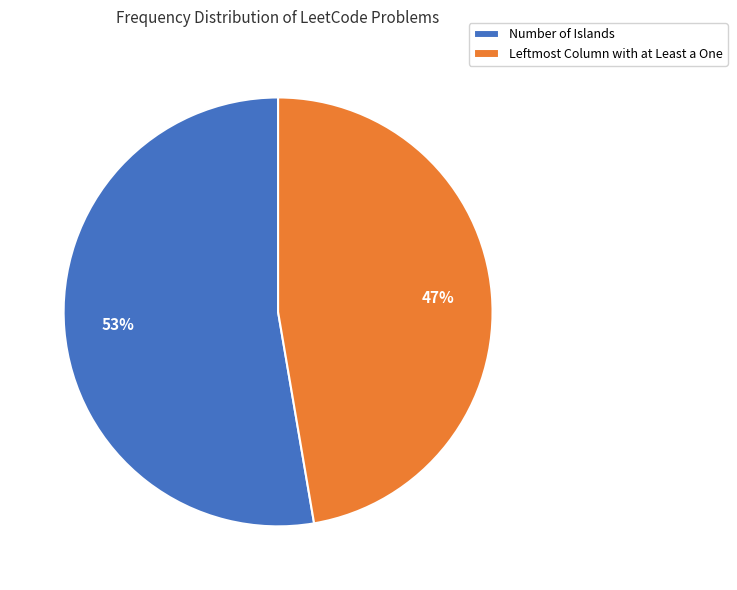

Approximately how many times larger is the value at Leftmost Column with at Least a One compared to Number of Islands?

0.9